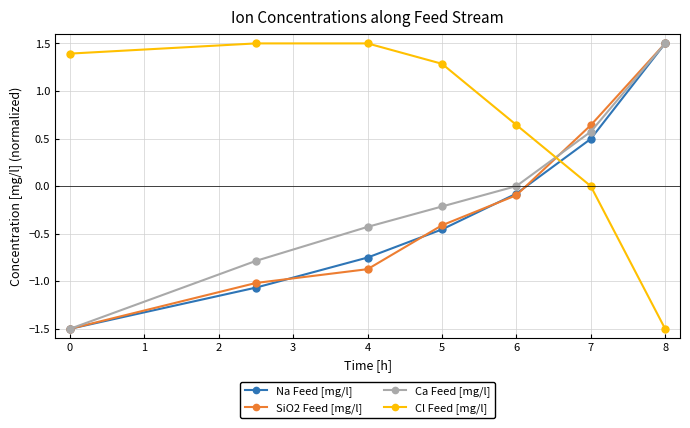

What is the value of the Cl Feed [mg/l] point at the 4th from the left?

1.3